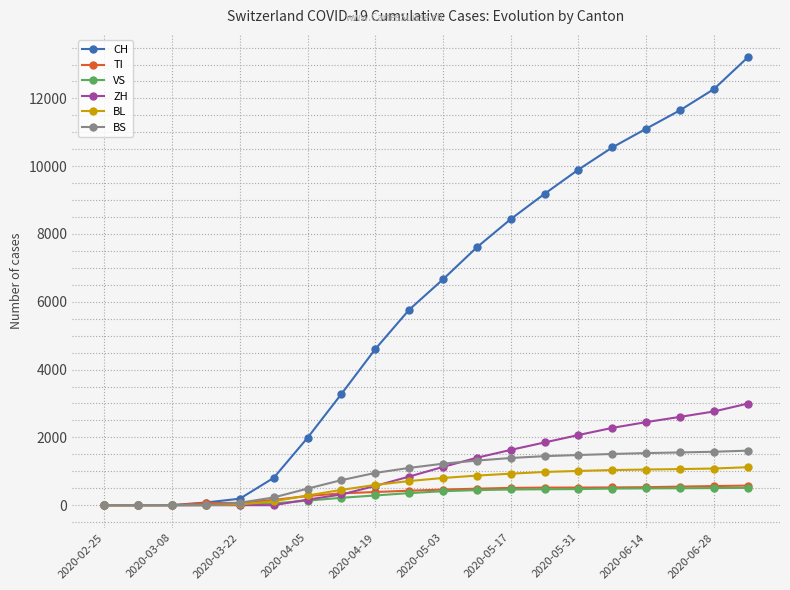

Which series has the widest spread of values?

CH